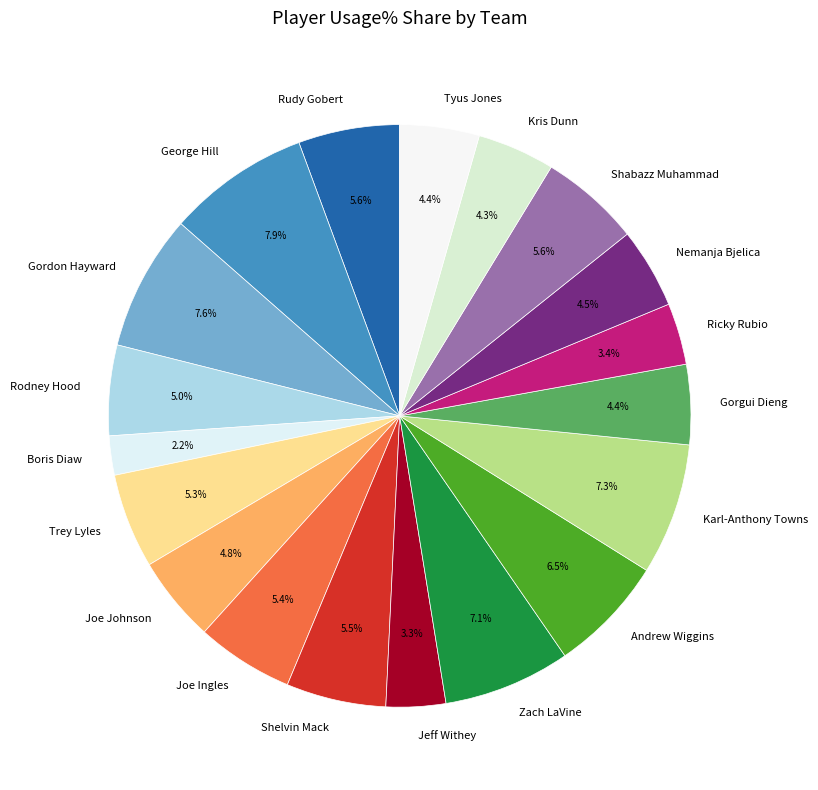

Is Shabazz Muhammad the majority of the pie?

No